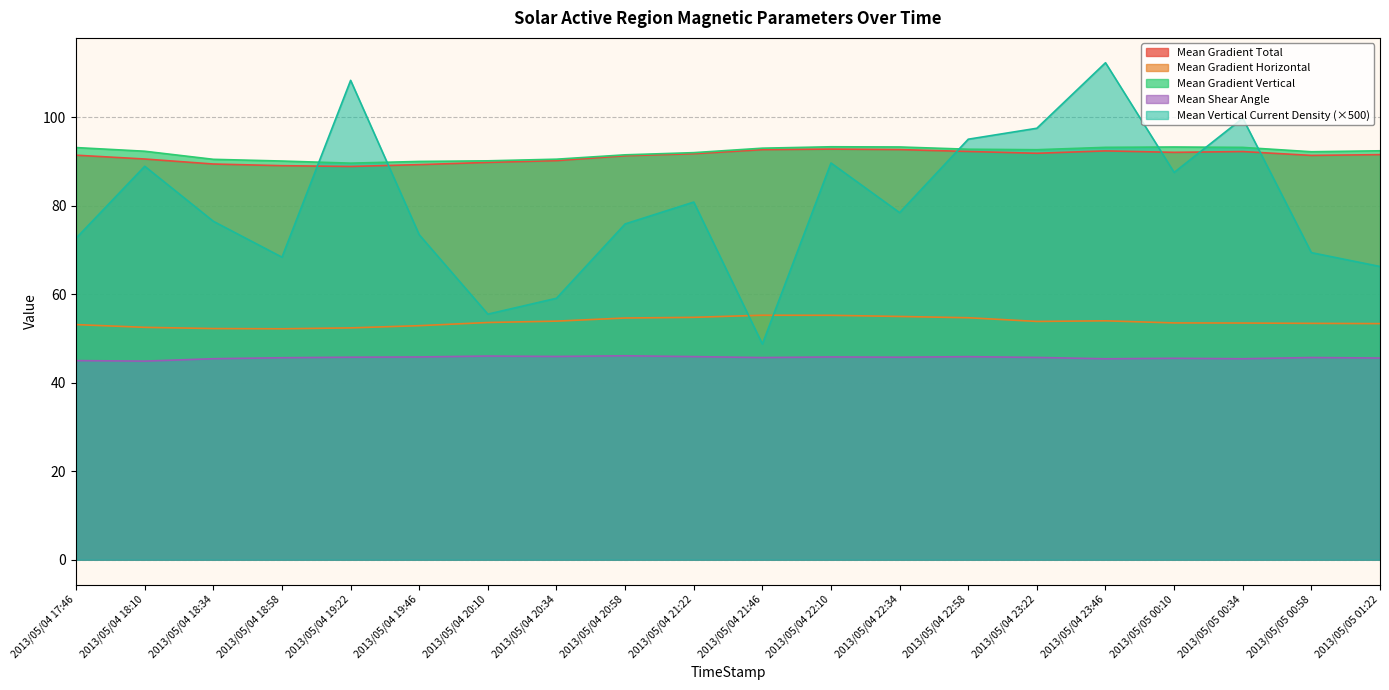

How many lines are shown in the chart?

5